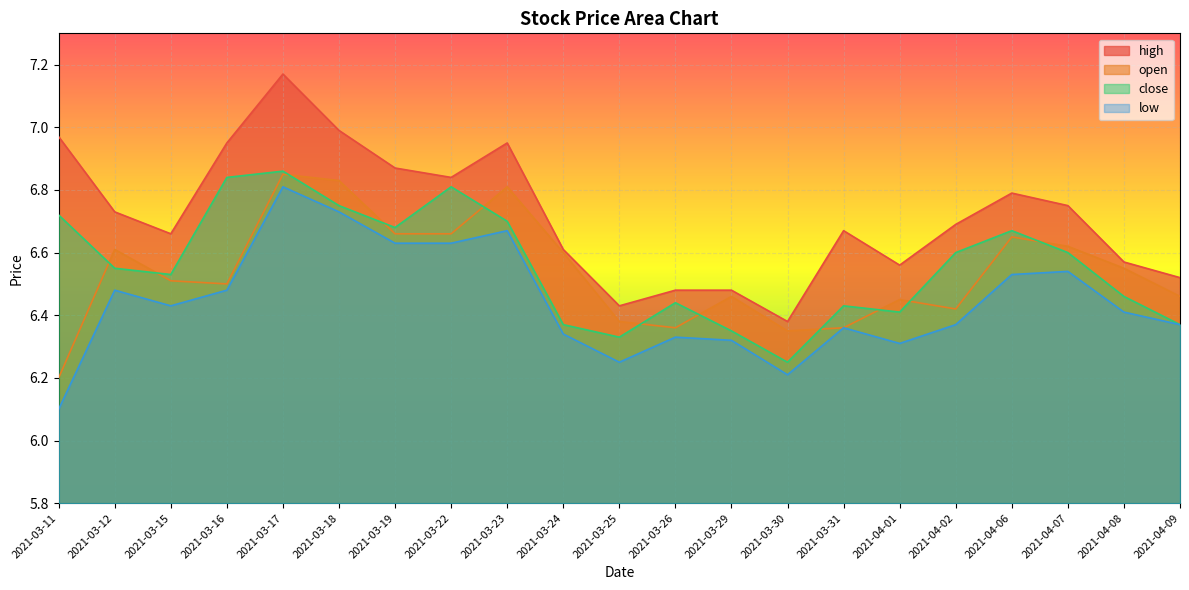

What is the total value across all series at 2021-03-24?

25.9